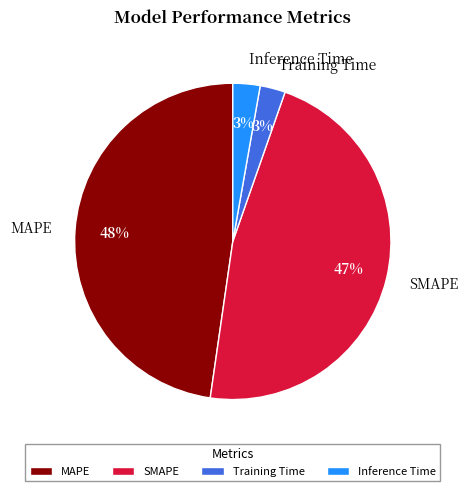

To the nearest percent, what percentage of the pie is SMAPE?

47%